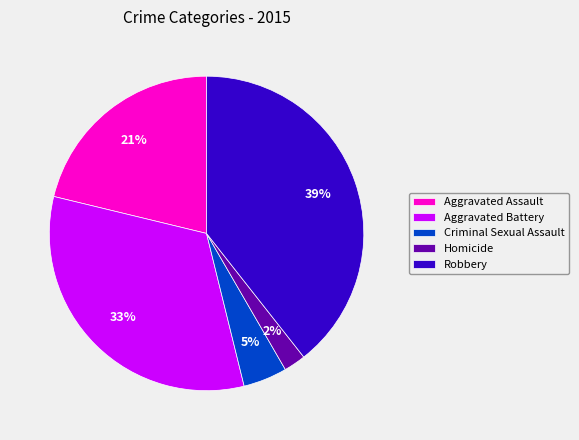

Is the sum of Criminal Sexual Assault and Robbery greater than half?

No